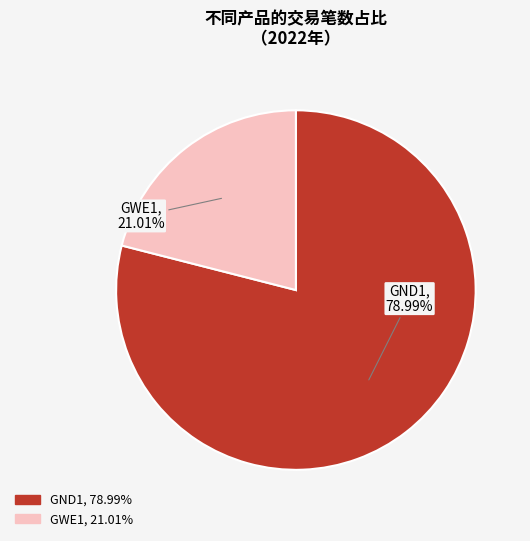

Does GND1 represent more than half of the total?

Yes